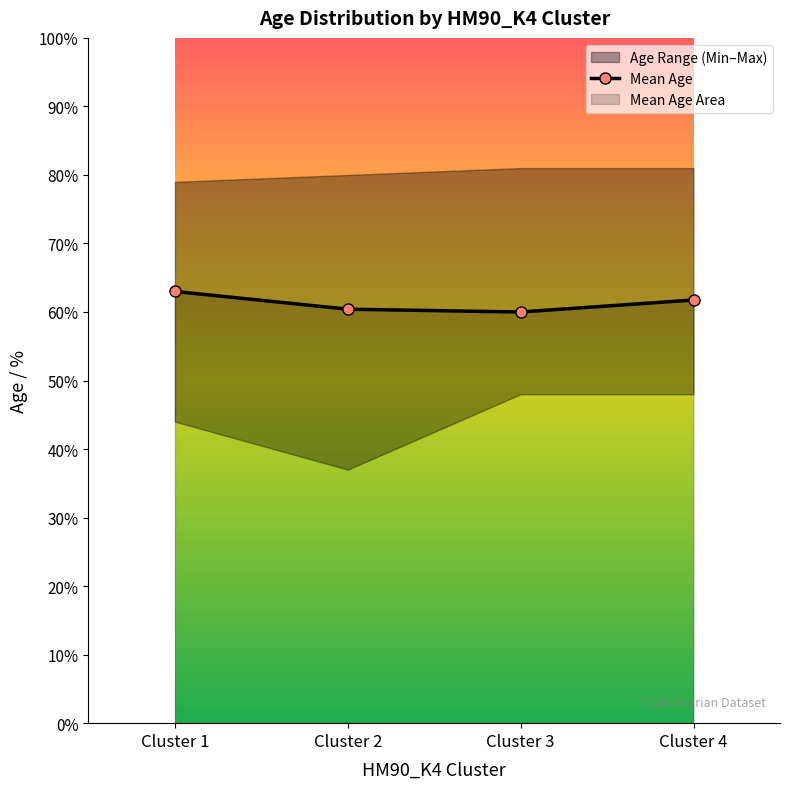

How many lines are shown in the chart?

1